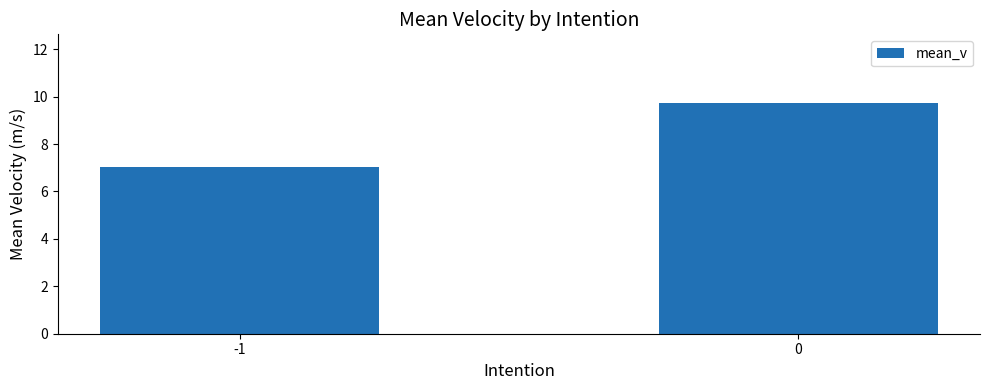

What is the sum of all values?

16.8